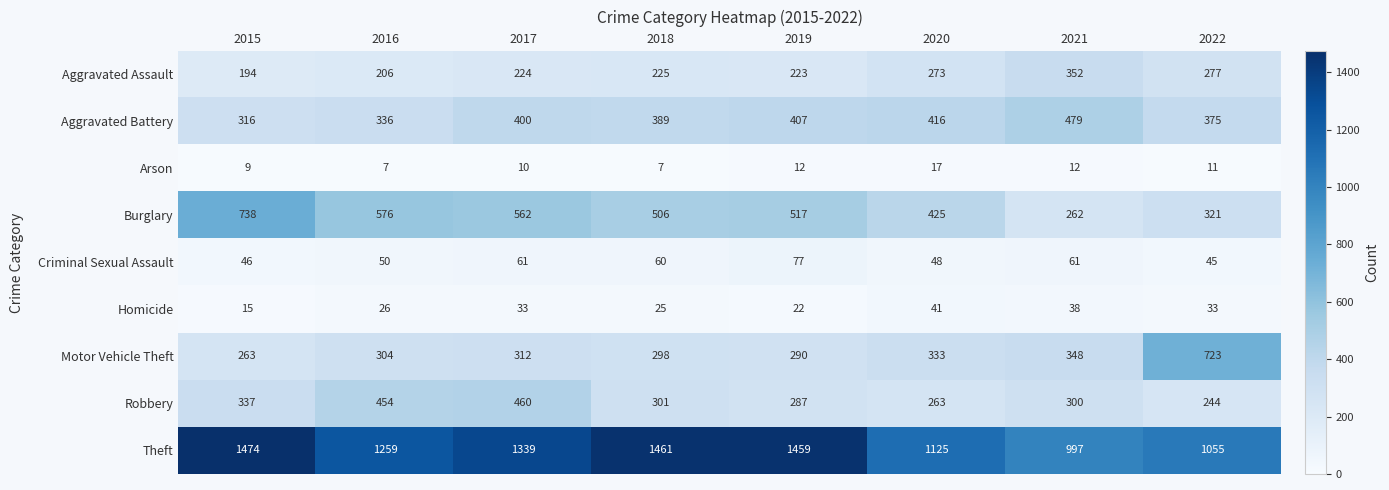

At which label is Theft closest to 1235?

2016